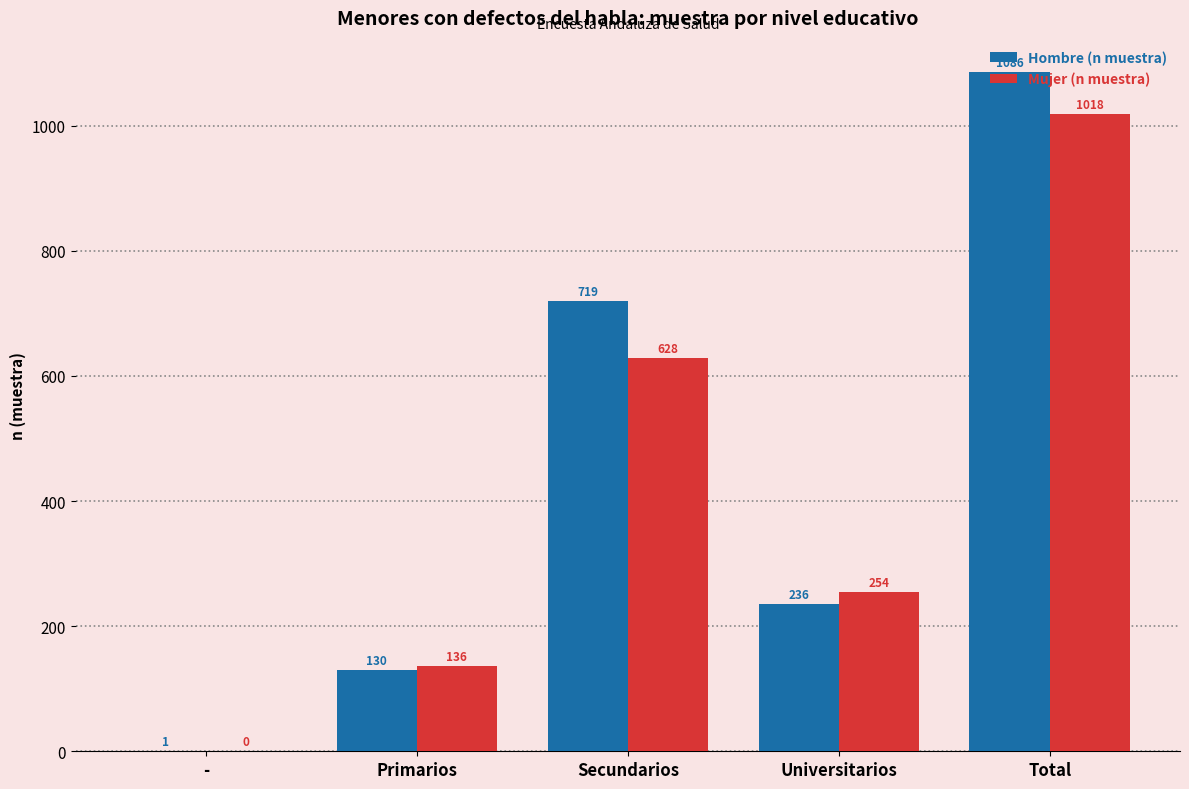

The Hombre (n muestra) series shows 236 at Universitarios. True or false?

True